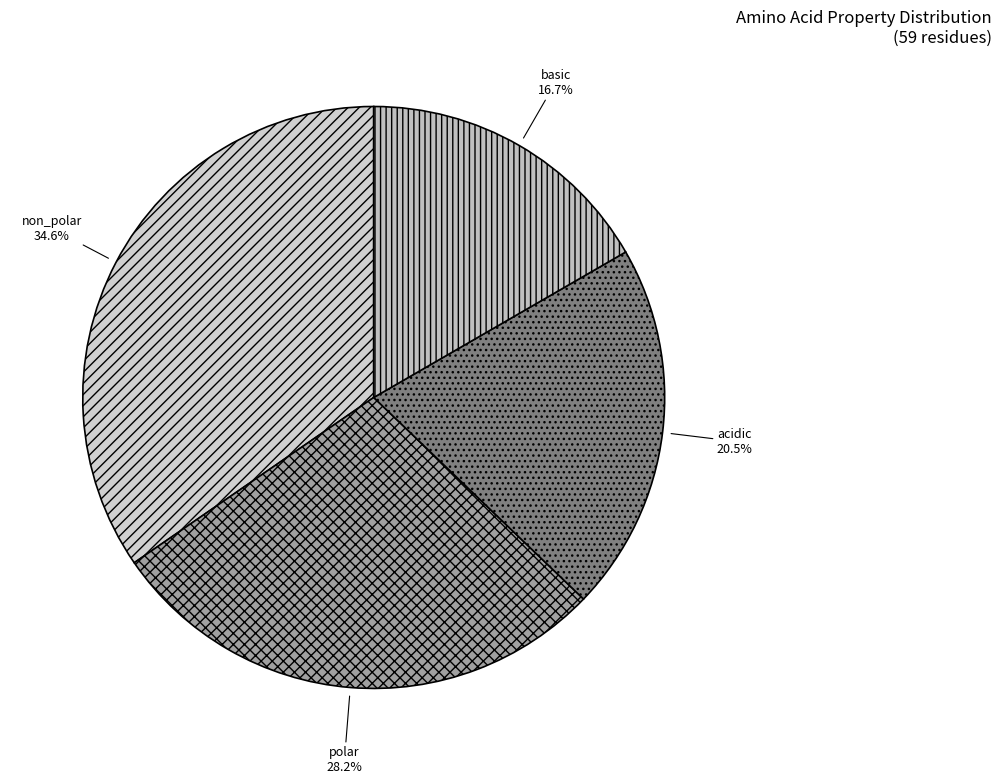

Approximately how many times larger is the value at non_polar compared to basic?

2.1